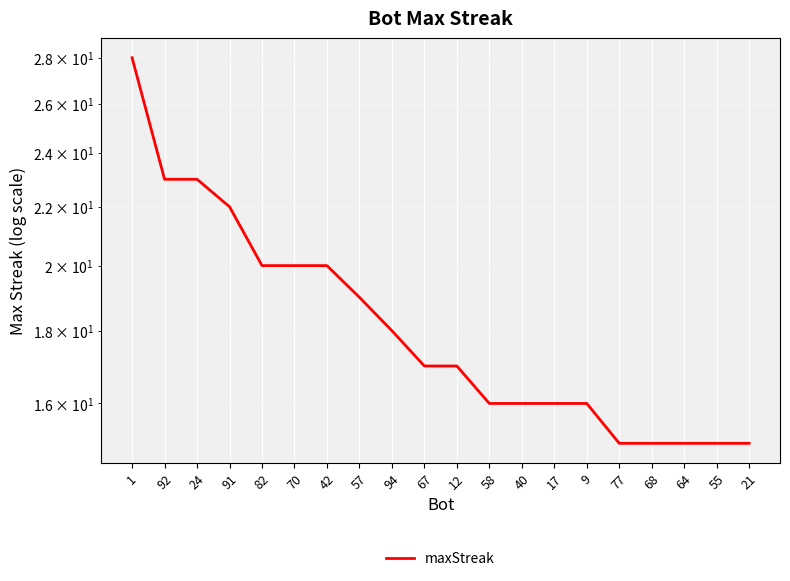

How many lines are shown in the chart?

1